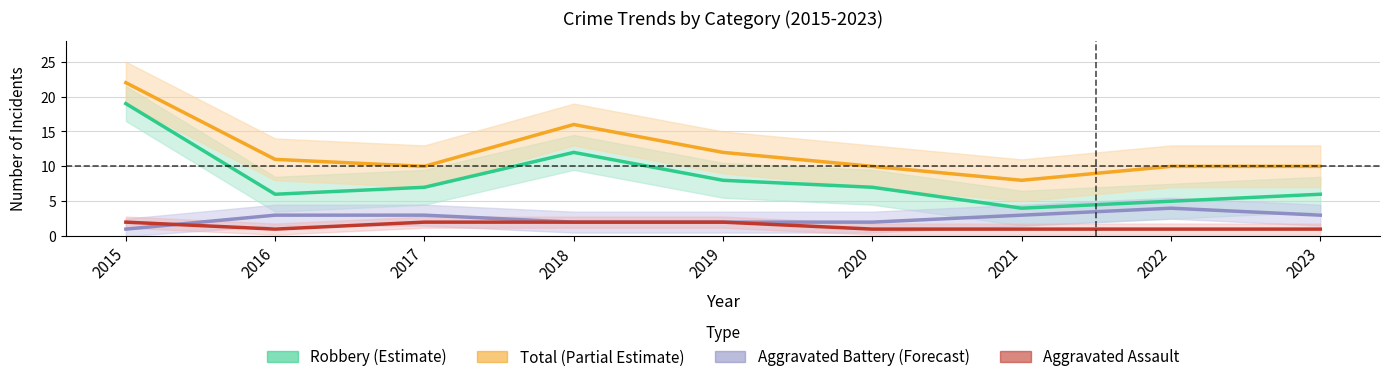

Which series has the largest range (max minus min)?

Robbery